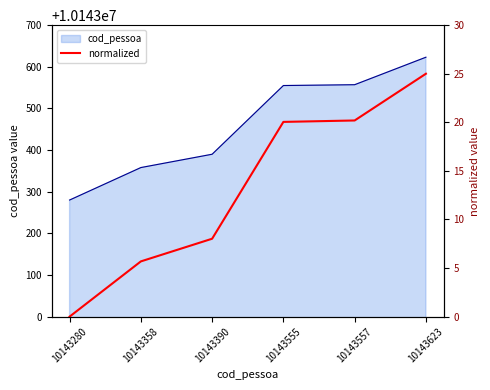

True or false: the data shows -12.9 at 10143280.

False